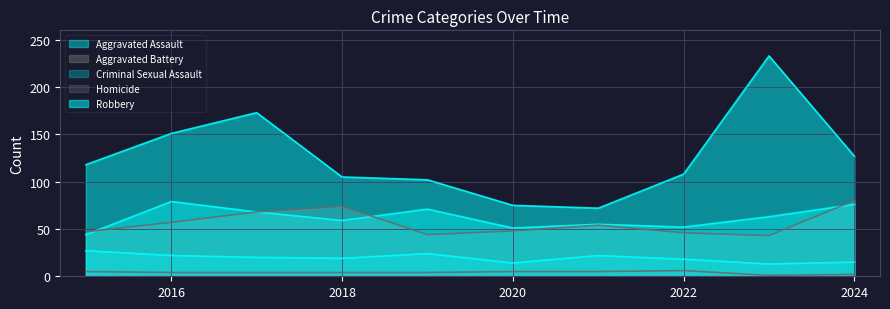

Reading right to left, what are all the values shown in this chart?

Aggravated Assault: 76	63	52	55	51	71	59	68	79	44
Aggravated Battery: 80	43	46	54	48	44	74	68	57	47
Criminal Sexual Assault: 15	13	18	22	14	24	19	20	22	27
Homicide: 2	1	6	5	5	4	4	4	4	5
Robbery: 127	233	108	72	75	102	105	173	151	118